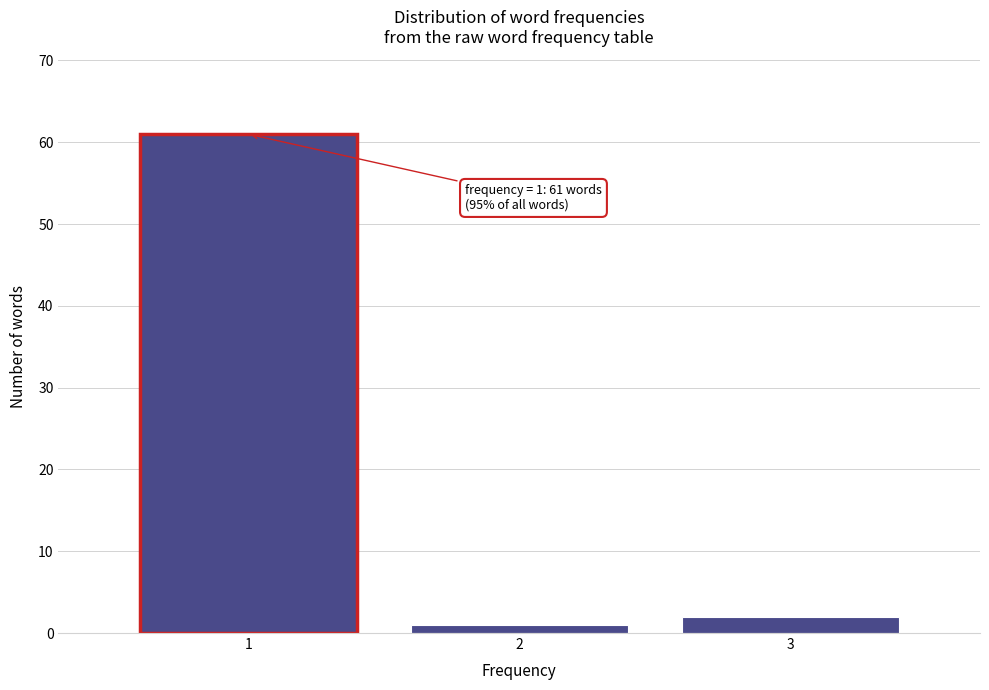

Reading right to left, extract all data points from this chart.

3=2	2=1	1=61